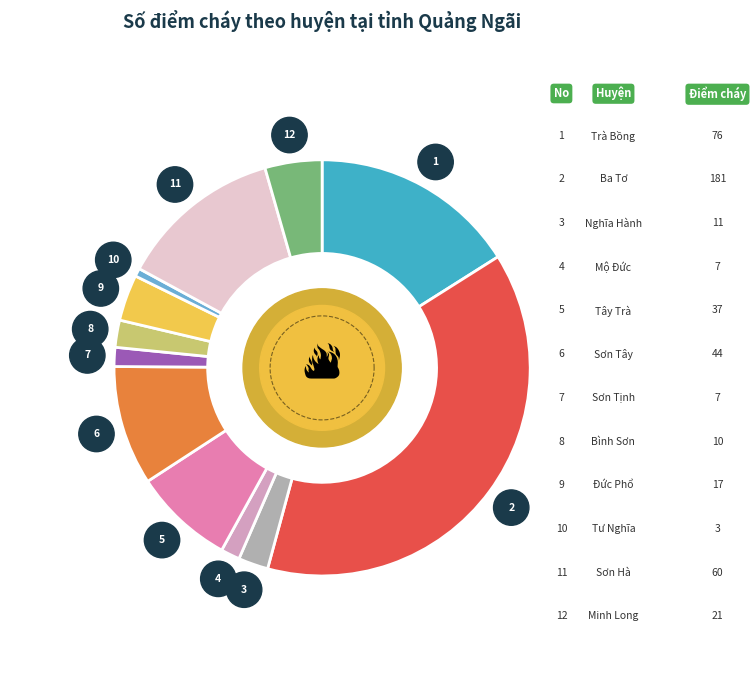

Is there a majority slice in this chart?

No